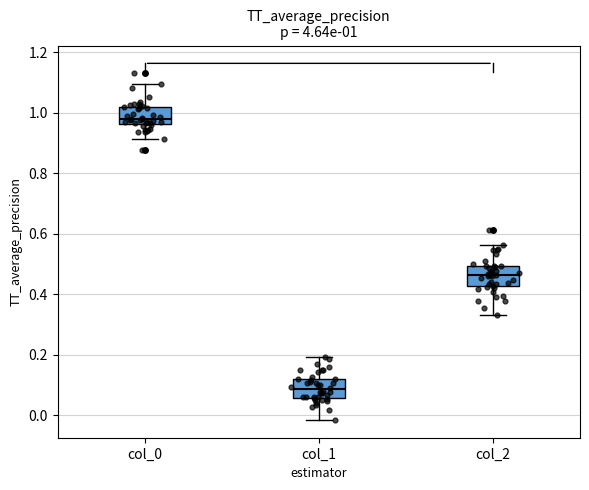

Which box has the lowest median line?

col_1